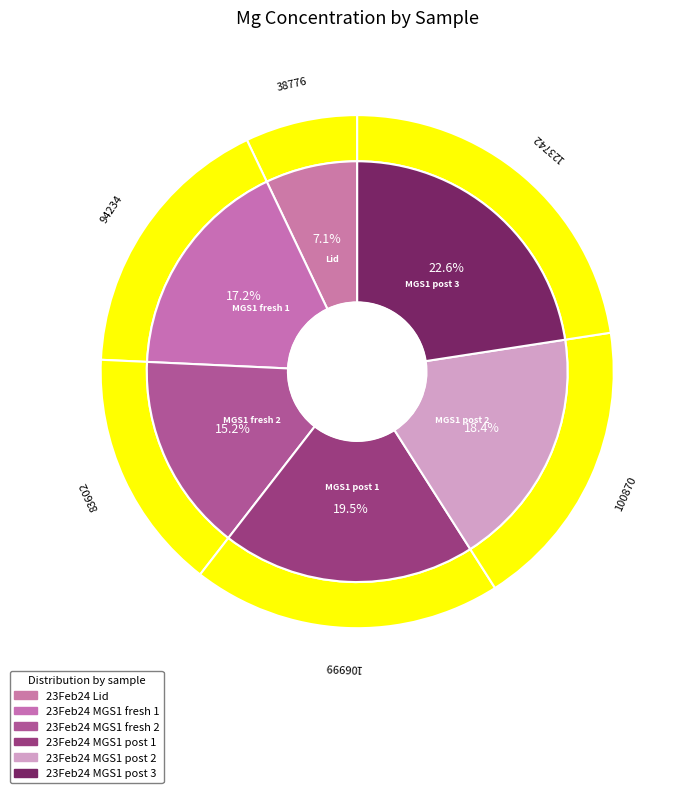

What is the smallest slice in the pie chart?

23Feb24 Lid